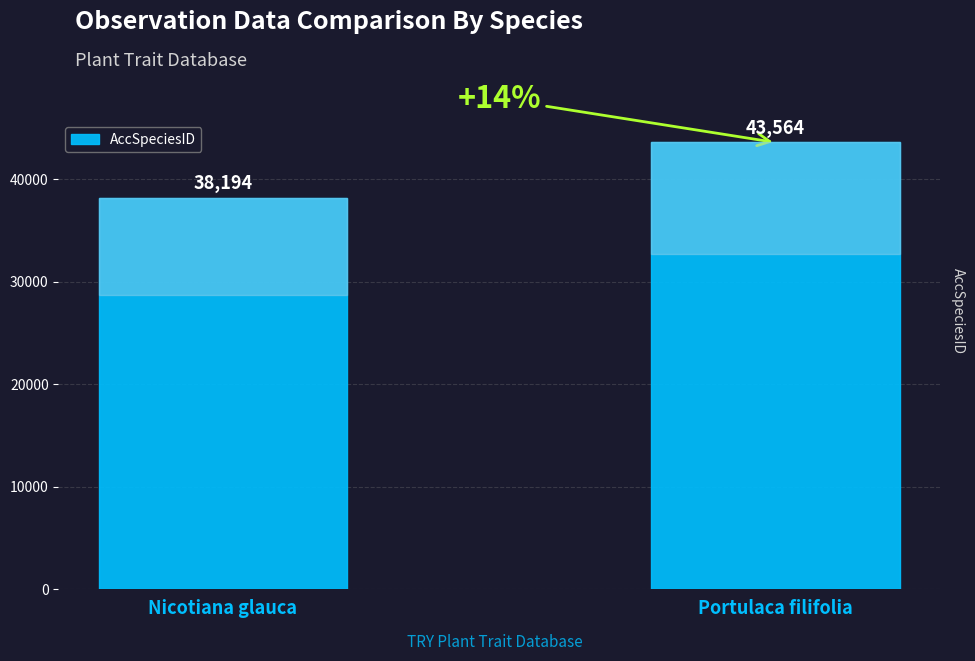

Reading left to right, list all the values displayed in this chart.

Nicotiana glauca=38194	Portulaca filifolia=43564